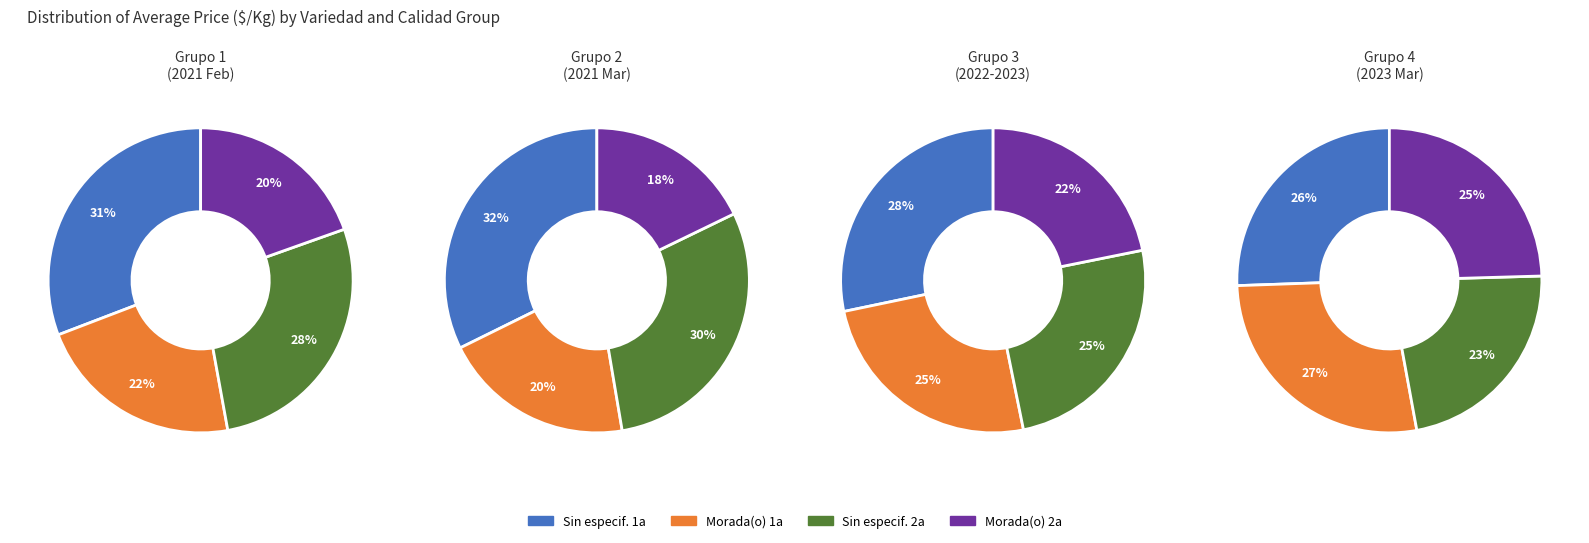

To the nearest percent, what is the combined percentage of Morada(o) and Sin especificar?

100%